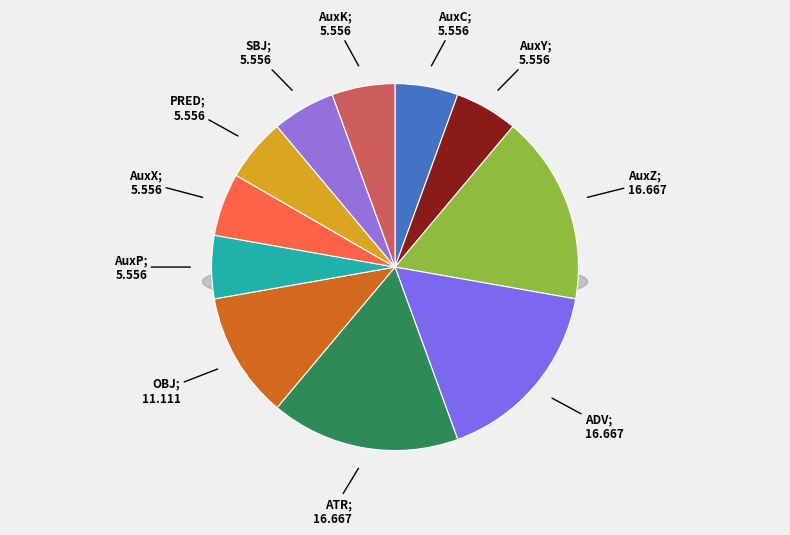

To the nearest percent, what is the combined percentage of AuxK and ATR?

22%